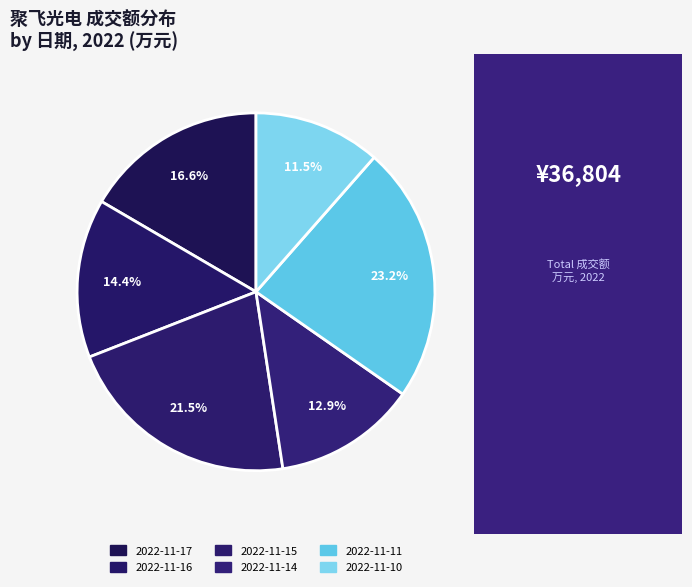

How many segments does this pie chart have?

6